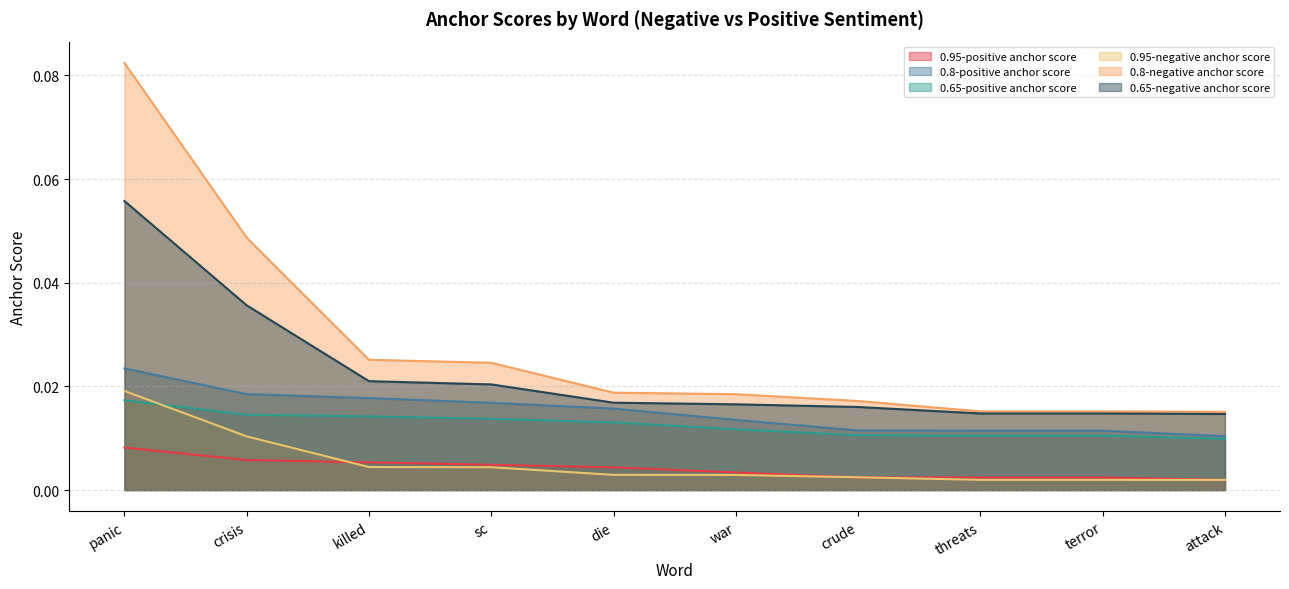

What are all the series names shown in the legend?

0.95-positive anchor score, 0.8-positive anchor score, 0.65-positive anchor score, 0.95-negative anchor score, 0.8-negative anchor score, 0.65-negative anchor score